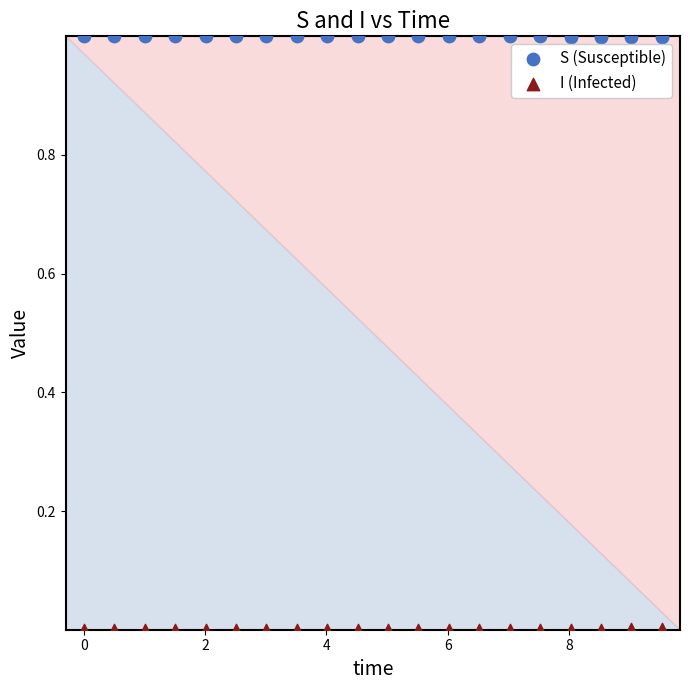

Which series reaches the maximum Y coordinate?

S (Susceptible)